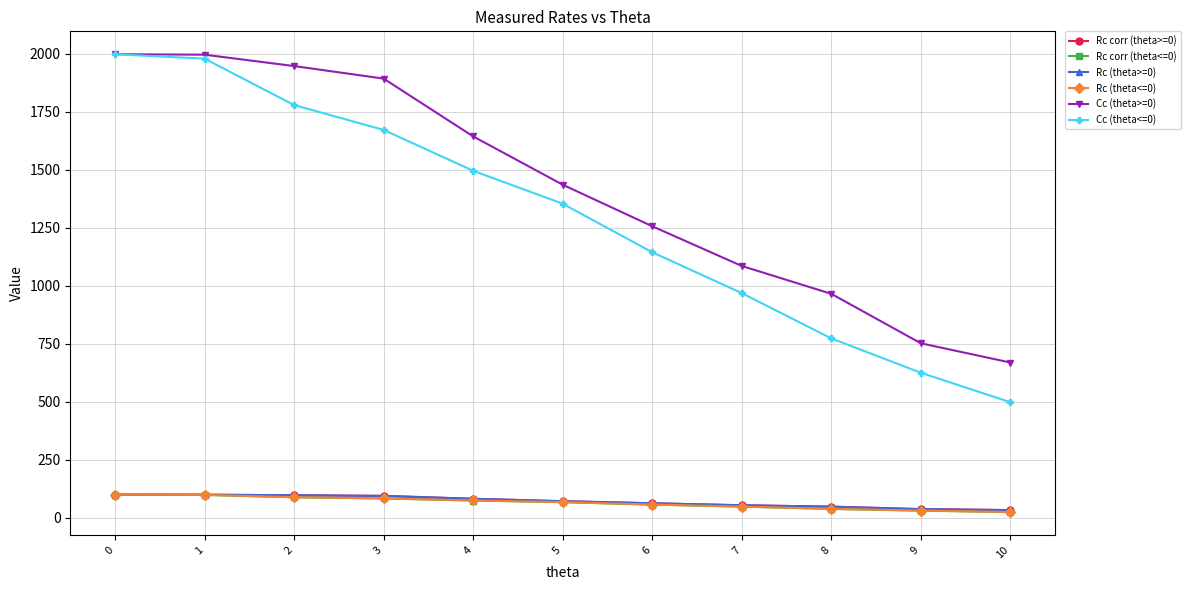

What is the total value across all series at 10?

1283.4